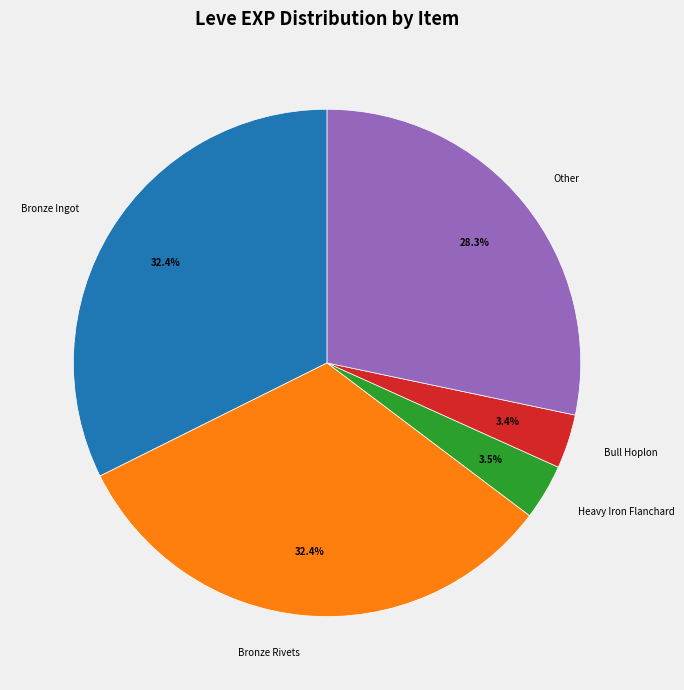

Do Bronze Ingot and Heavy Iron Flanchard together represent more than half of the pie?

No